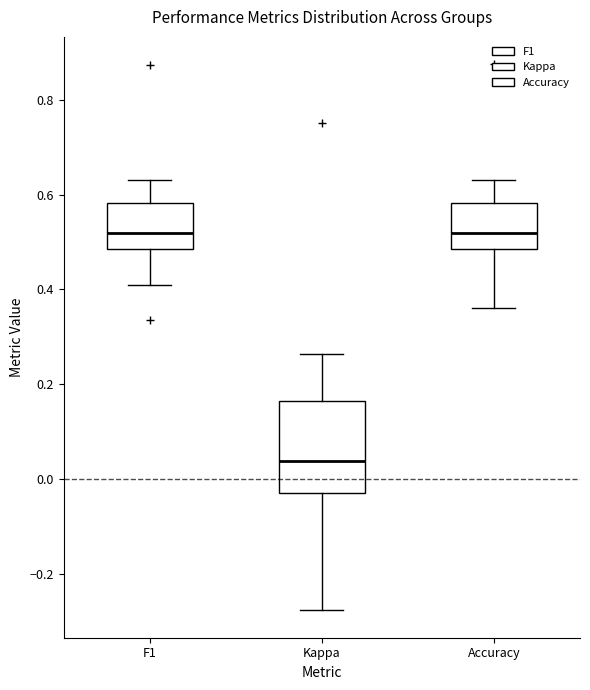

Reading left to right, transcribe this box plot: for each box, give where its median line is, the range the box spans, and where its two whiskers end, as read against the y-axis. The values are not printed on the chart, so give them approximately, as read against the axis.

F1: median 0.52, box 0.48 to 0.58, whiskers 0.40 to 0.64
Kappa: median 0.04, box -0.04 to 0.16, whiskers -0.28 to 0.26
Accuracy: median 0.52, box 0.48 to 0.58, whiskers 0.36 to 0.64